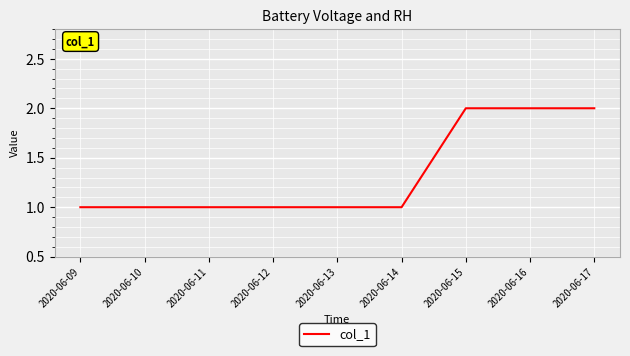

Approximately how many times larger is the value at 2020-06-17 compared to 2020-06-15?

1.0